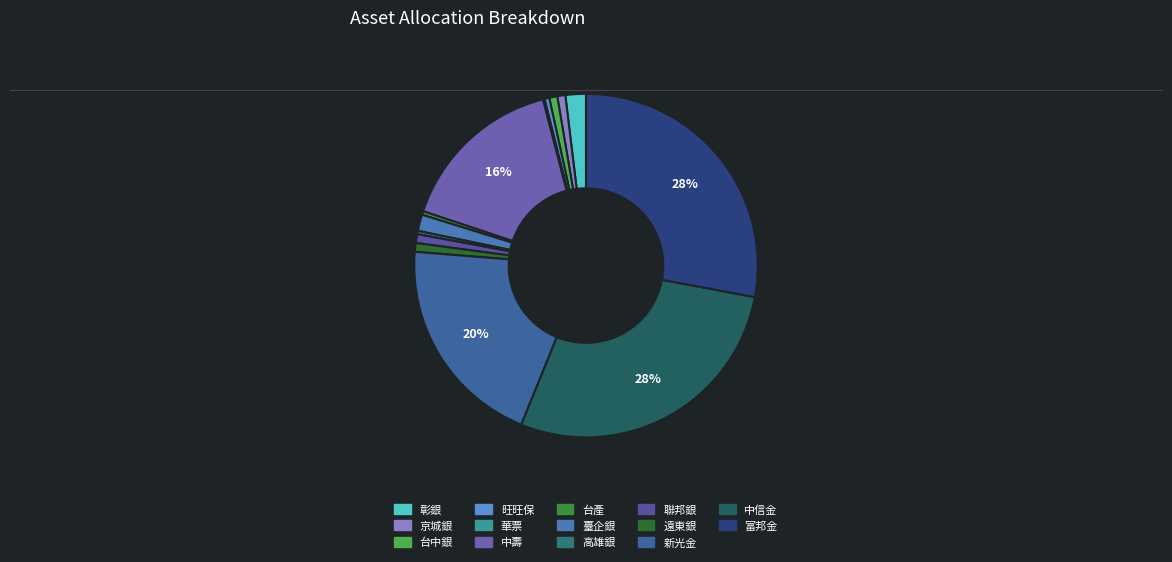

Is it true that 中信金 is 28% of the pie?

True